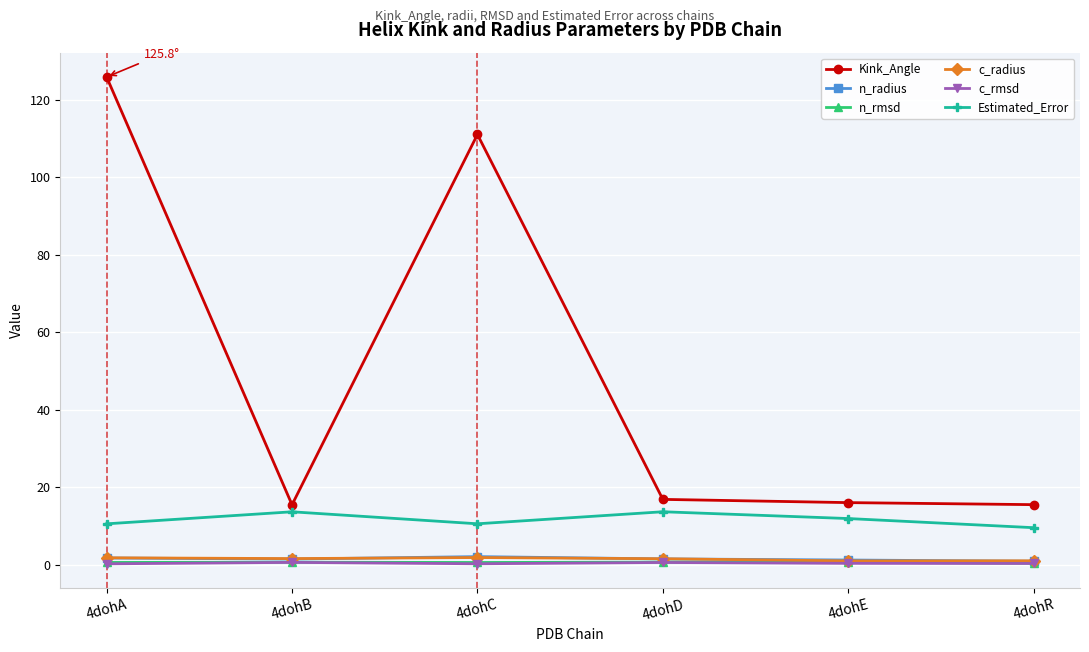

Which series has the largest range (max minus min)?

Kink_Angle